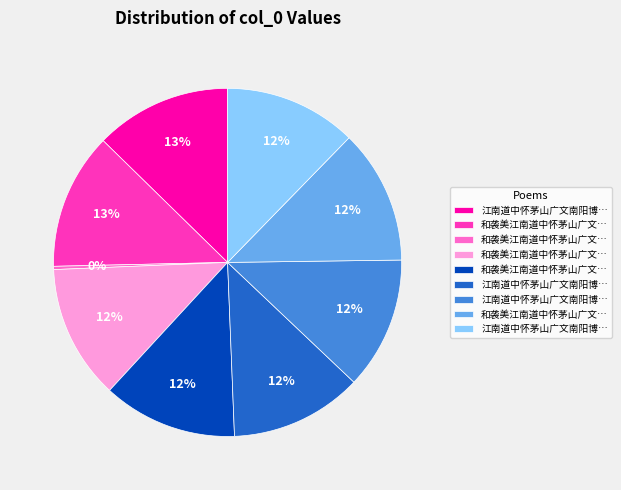

To the nearest percent, what is the average slice percentage?

11%